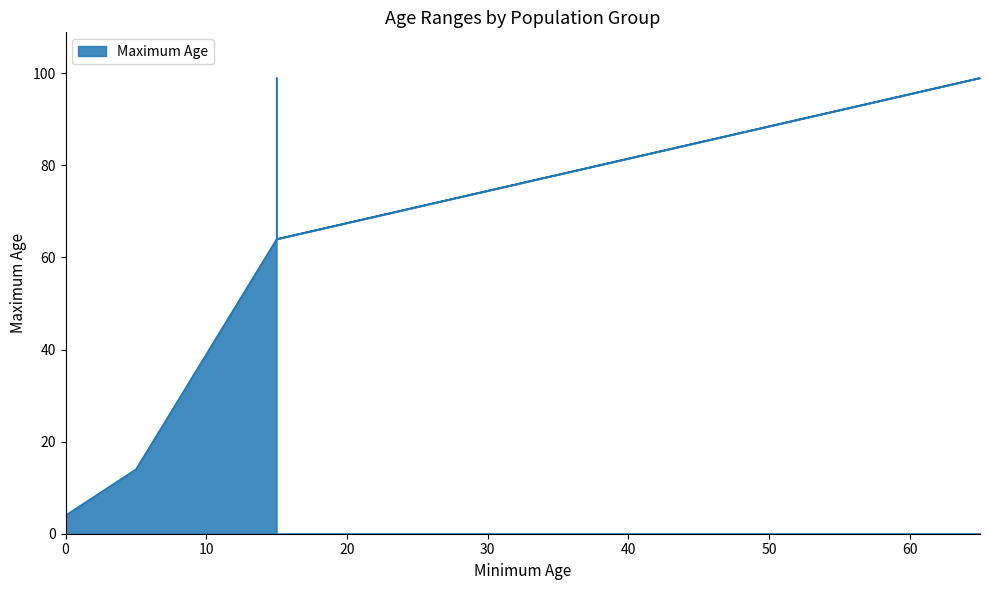

Which has a higher value, 5 or 15?

15